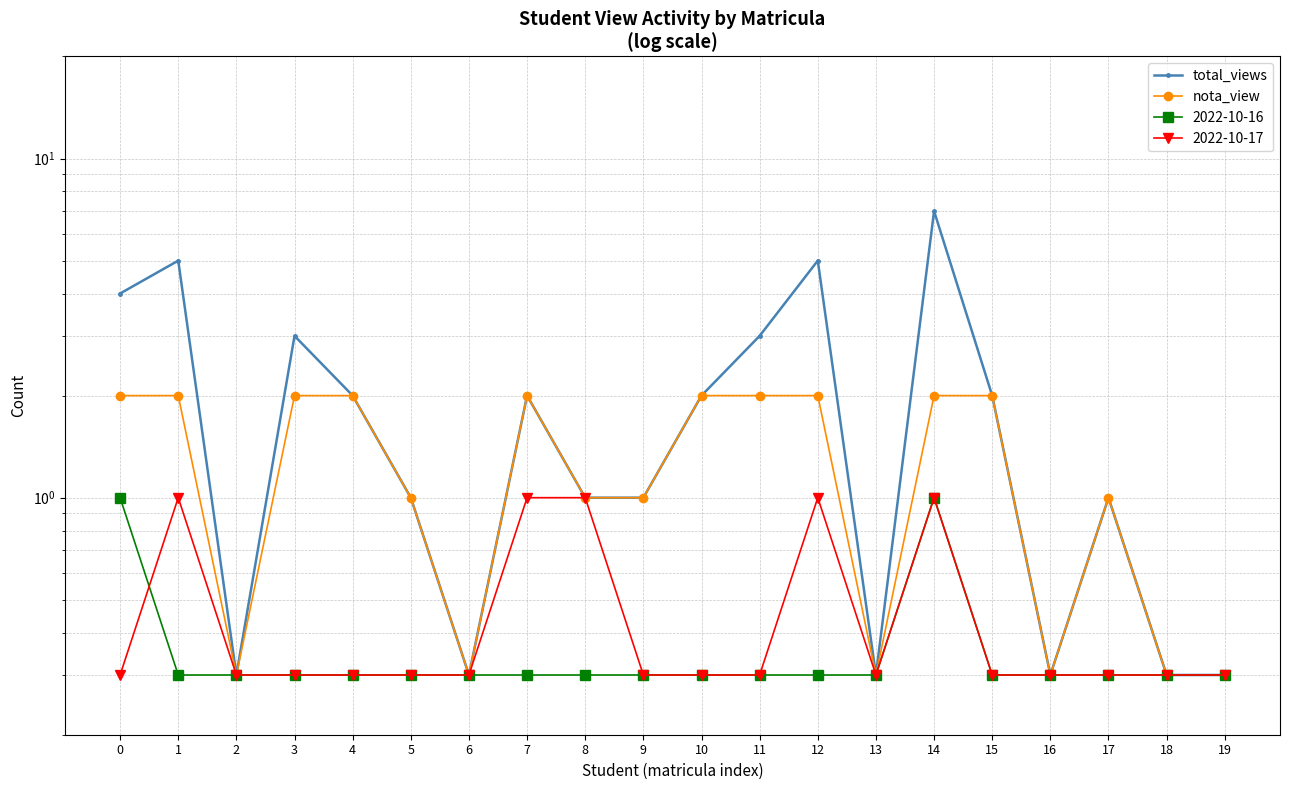

At which category does nota_view reach its first local peak?

7